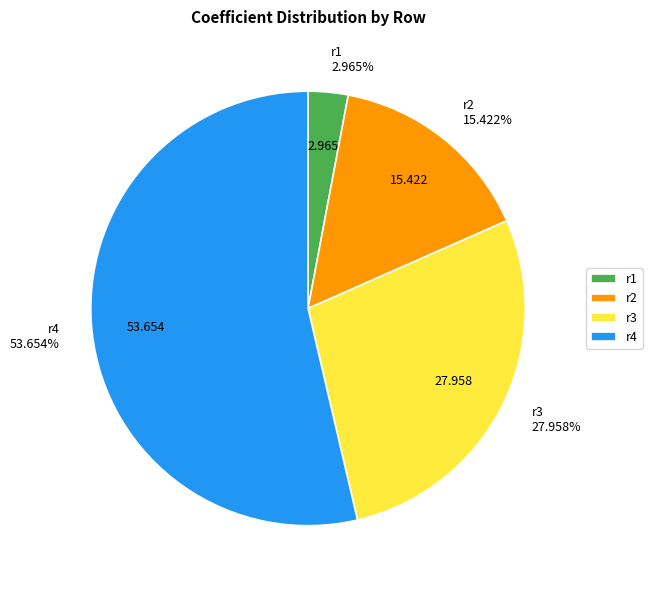

Combined, what portion of the pie is r1 and r3?

30.9%